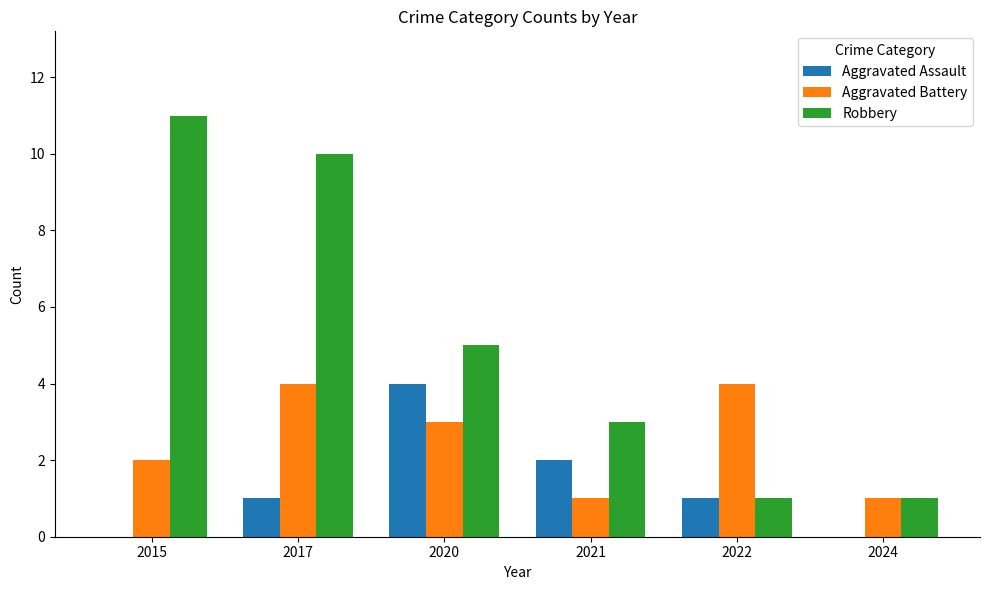

What value does the Robbery series have at 2015?

11